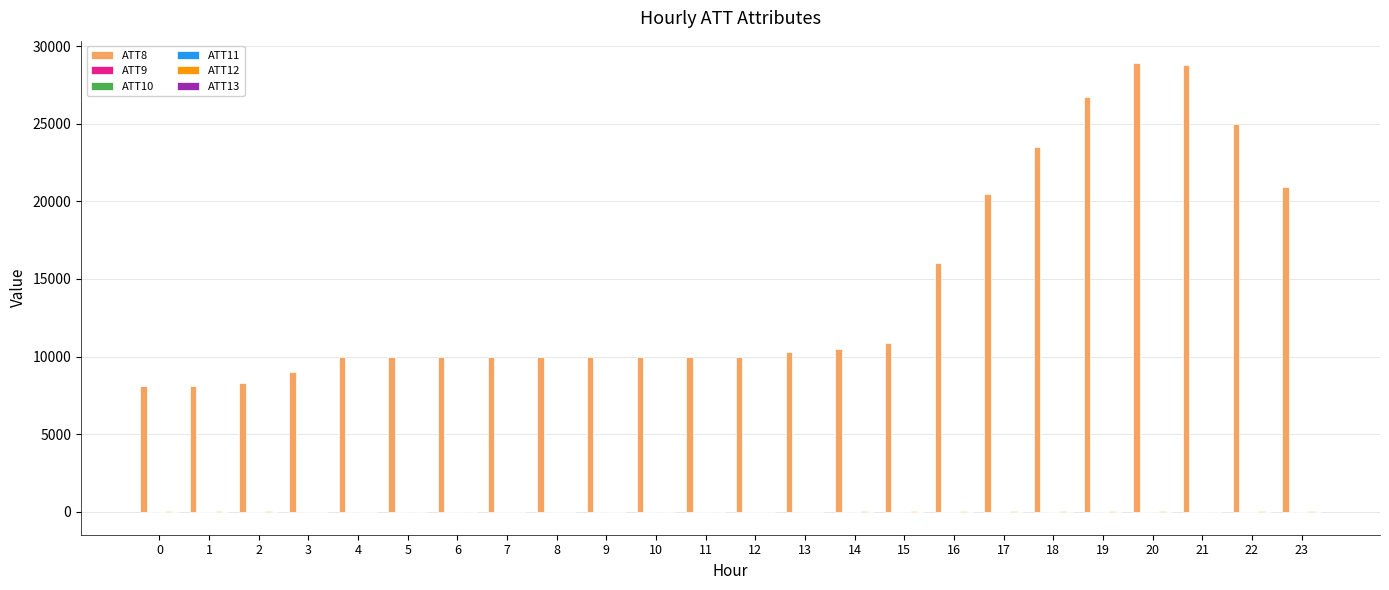

The ATT8 series shows 8100.0 at 0. True or false?

True